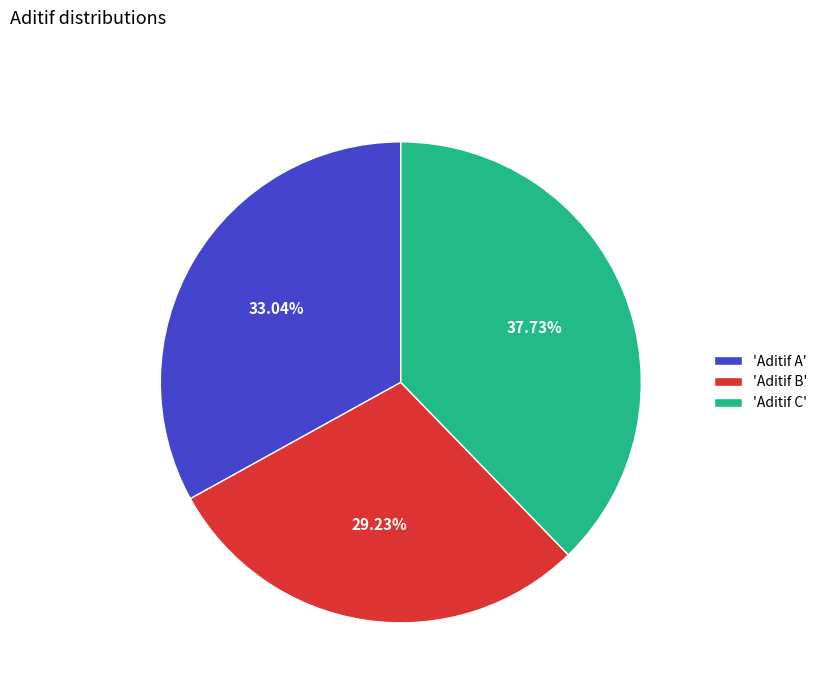

Combined, do 'Aditif A' and 'Aditif C' account for over 50%?

Yes